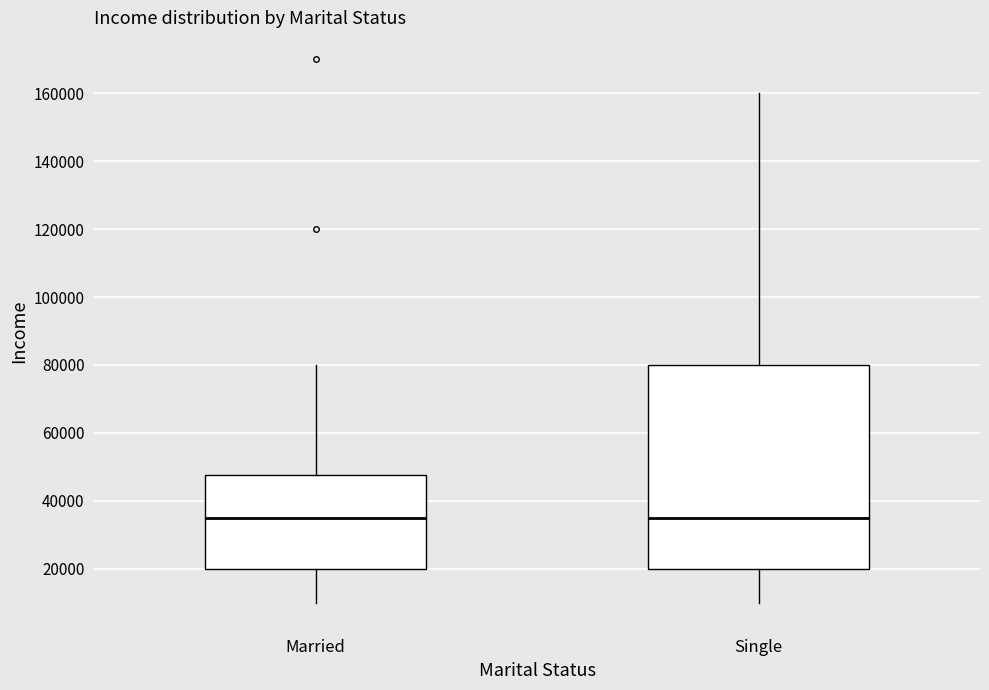

Comparing the boxes themselves (not the whiskers), which one is the tallest?

Single